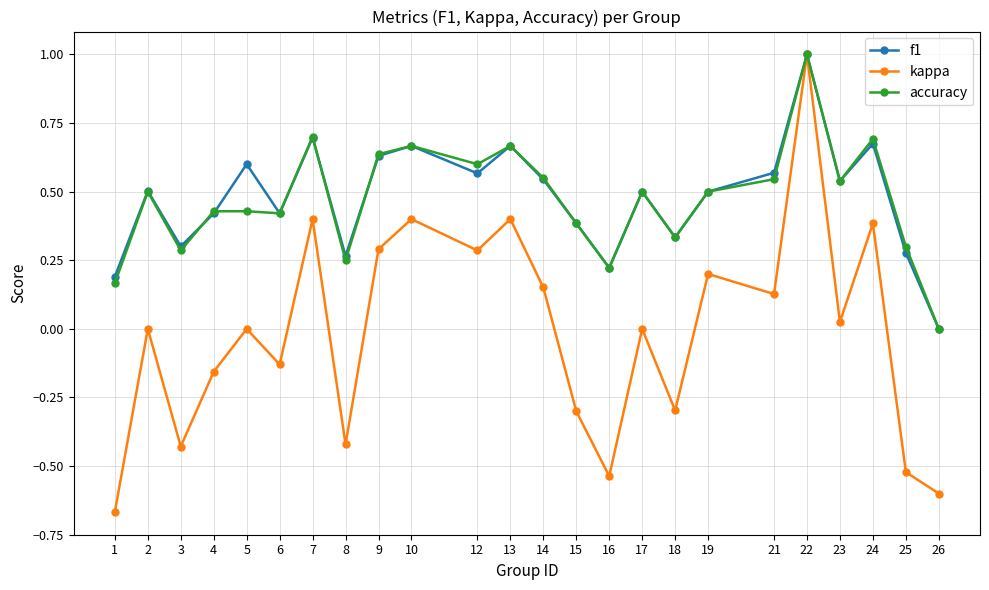

Which series has the largest range (max minus min)?

kappa